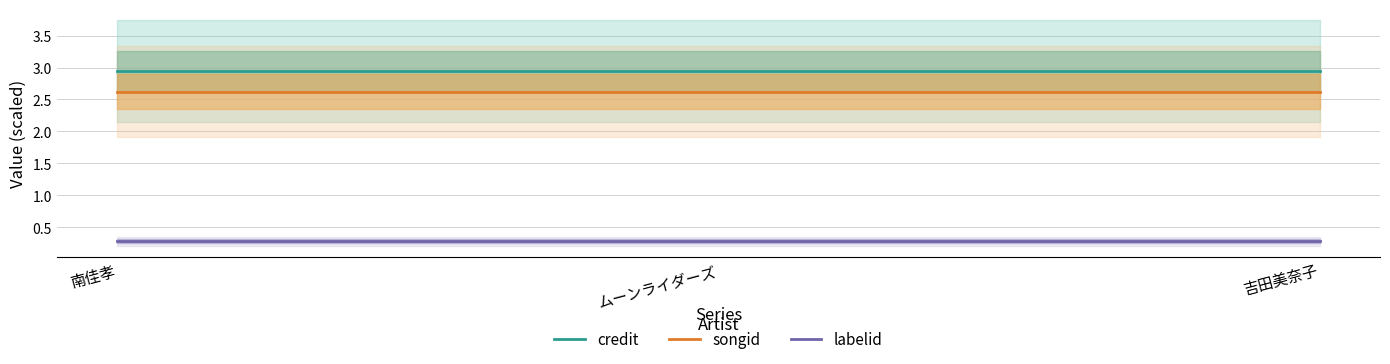

Is it true that songid equals 0.7 at ムーンライダーズ?

False